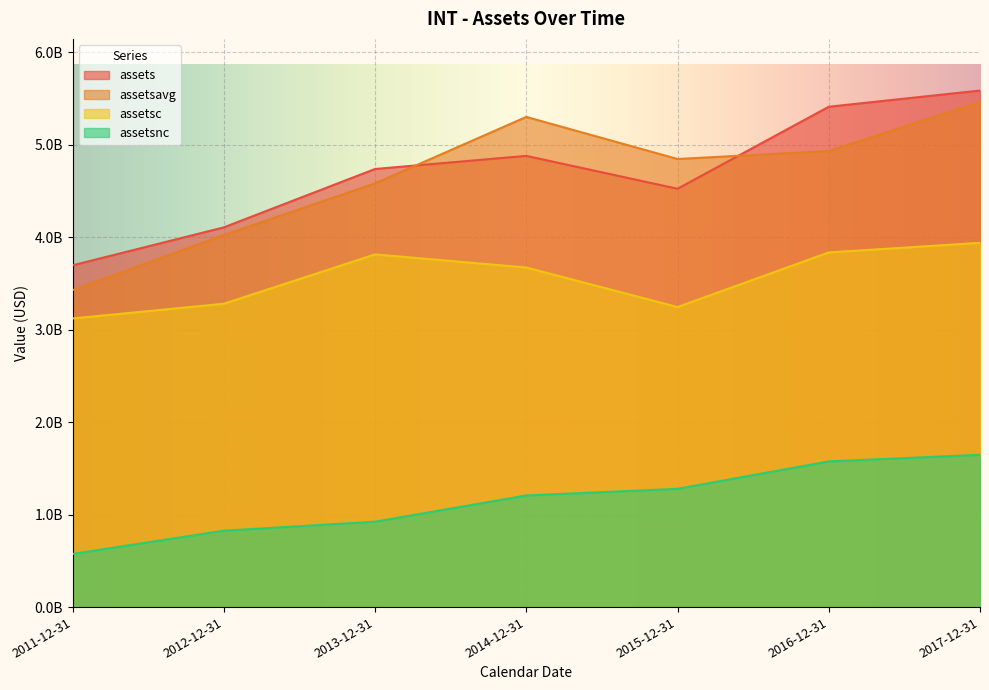

What is the minimum value for assetsnc?

575019000